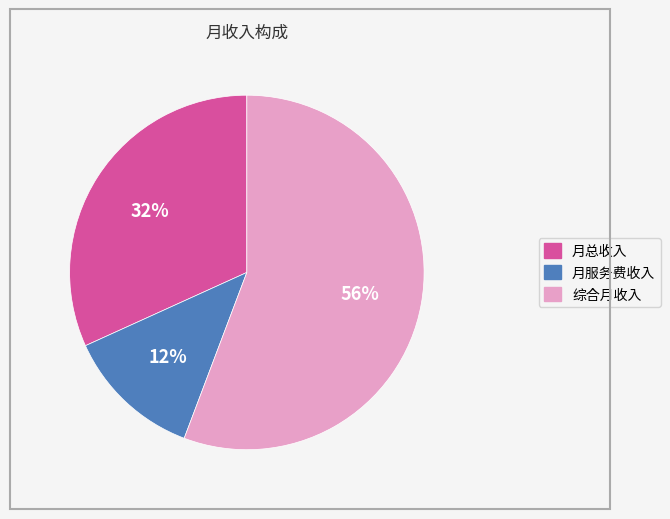

How many slices are in this pie chart?

3